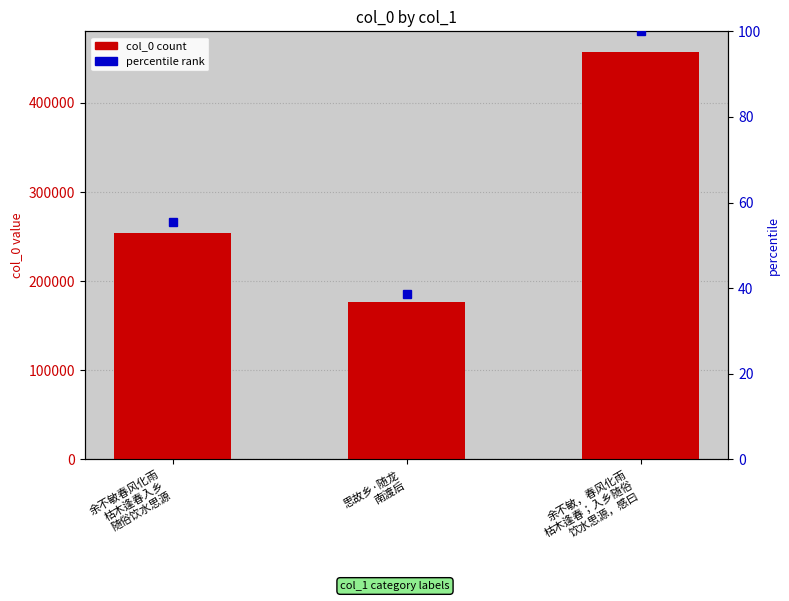

Which label corresponds to the smallest value in the chart?

思故乡·随龙
南渡后